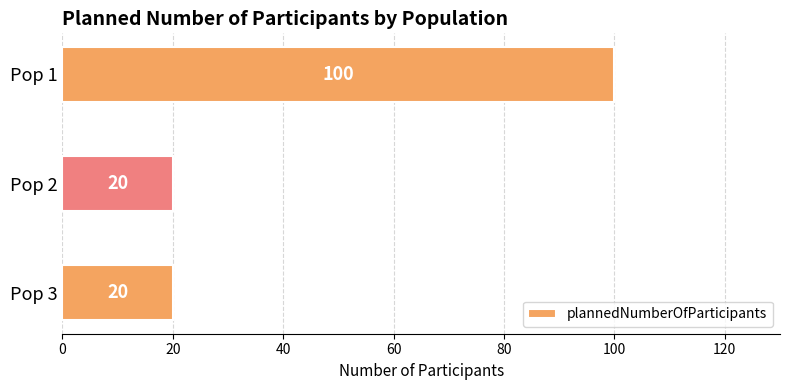

How many data points does each series have?

3